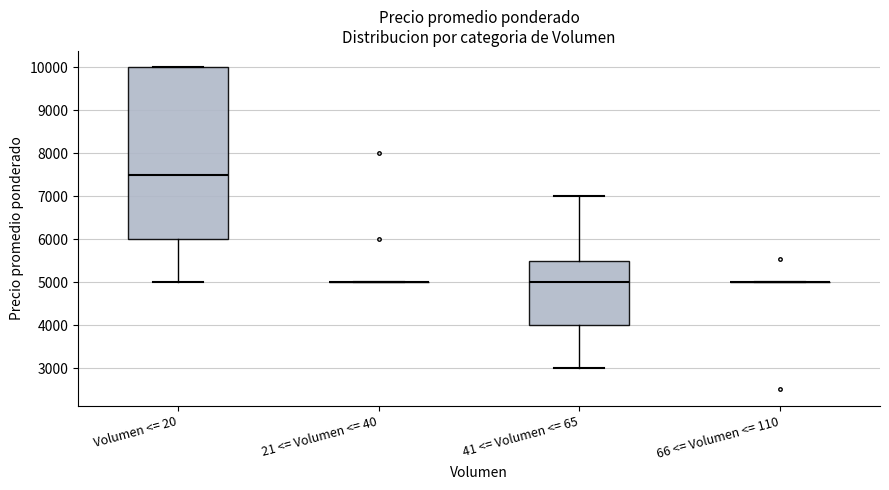

Comparing the boxes themselves (not the whiskers), which one is the tallest?

Volumen <= 20